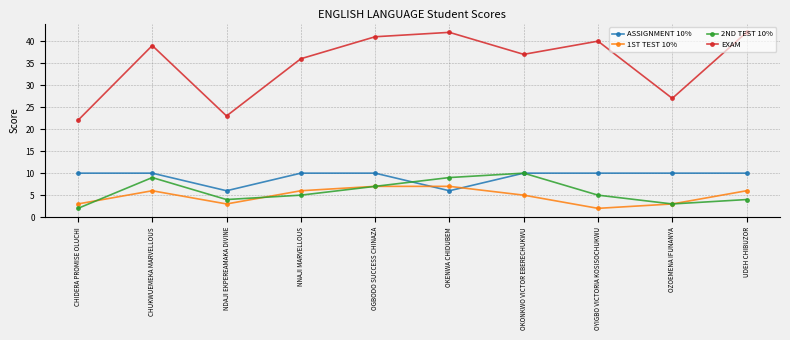

Reading right to left, transcribe all the data shown in this chart.

ASSIGNMENT 10%: 10	10	10	10	6	10	10	6	10	10
1ST TEST 10%: 6	3	2	5	7	7	6	3	6	3
2ND TEST 10%: 4	3	5	10	9	7	5	4	9	2
EXAM: 42	27	40	37	42	41	36	23	39	22